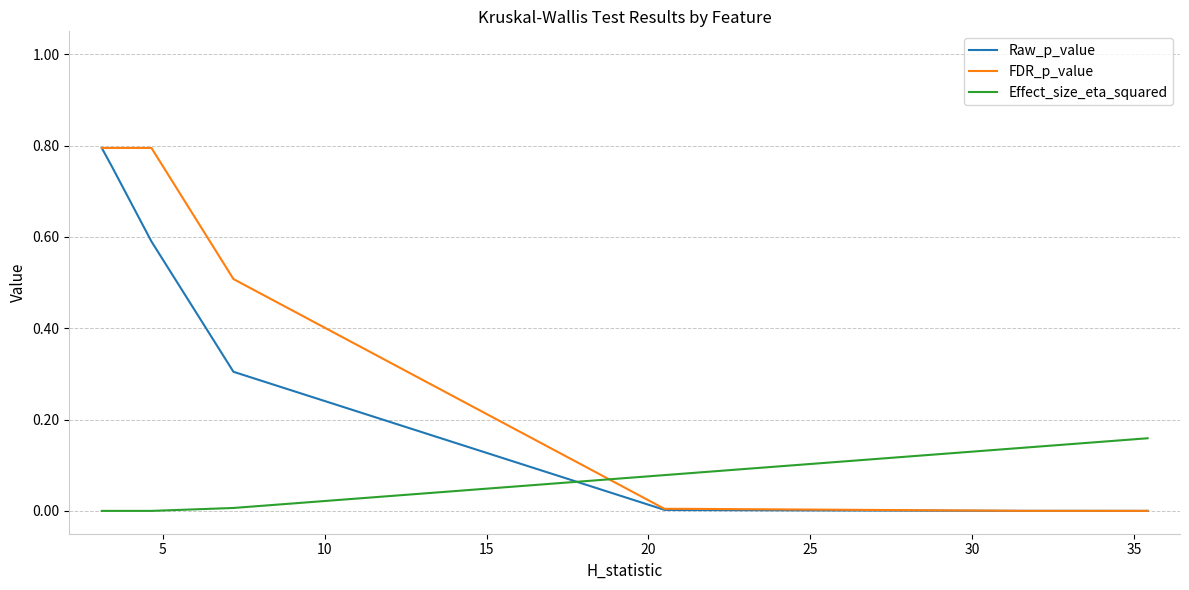

What is the greatest value displayed?

0.8